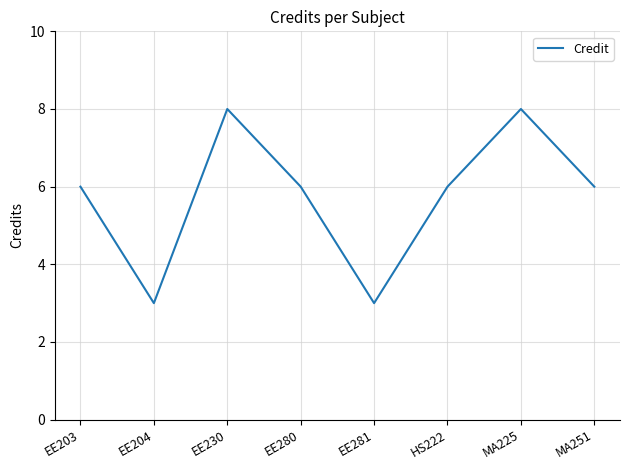

How many interior local peaks (higher than both neighbors) does the data have?

2